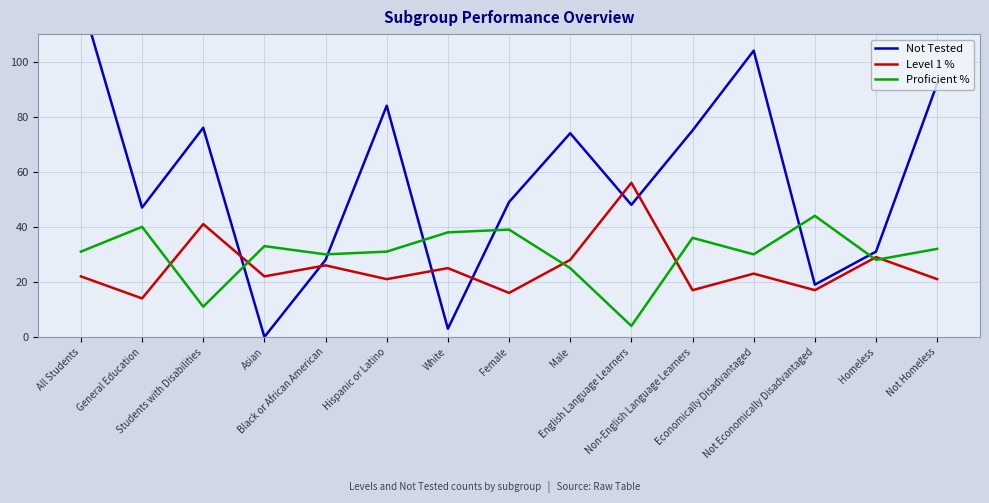

At which label does Level 1 % reach its minimum?

General Education